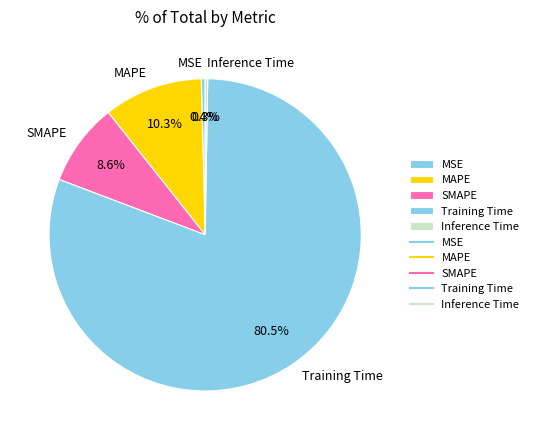

What portion of the pie excludes MSE?

99.6%